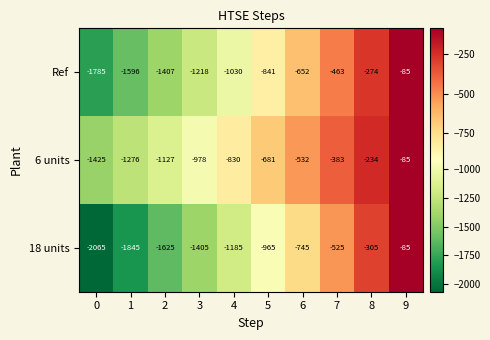

What is the difference between the maximum and minimum values in the 6 units series?

1340